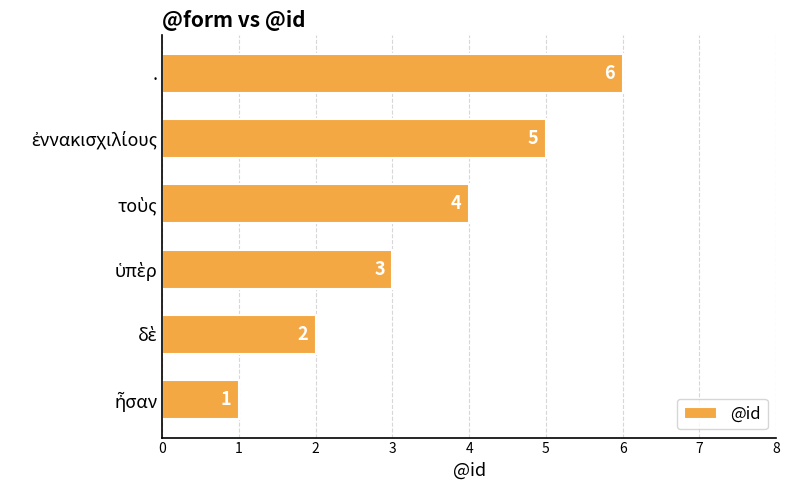

How many values are between 2 and 5?

4